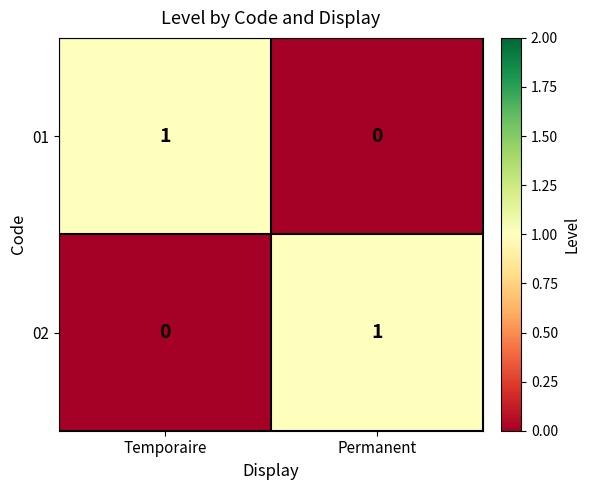

Where is 02 nearest to the value 0?

Temporaire